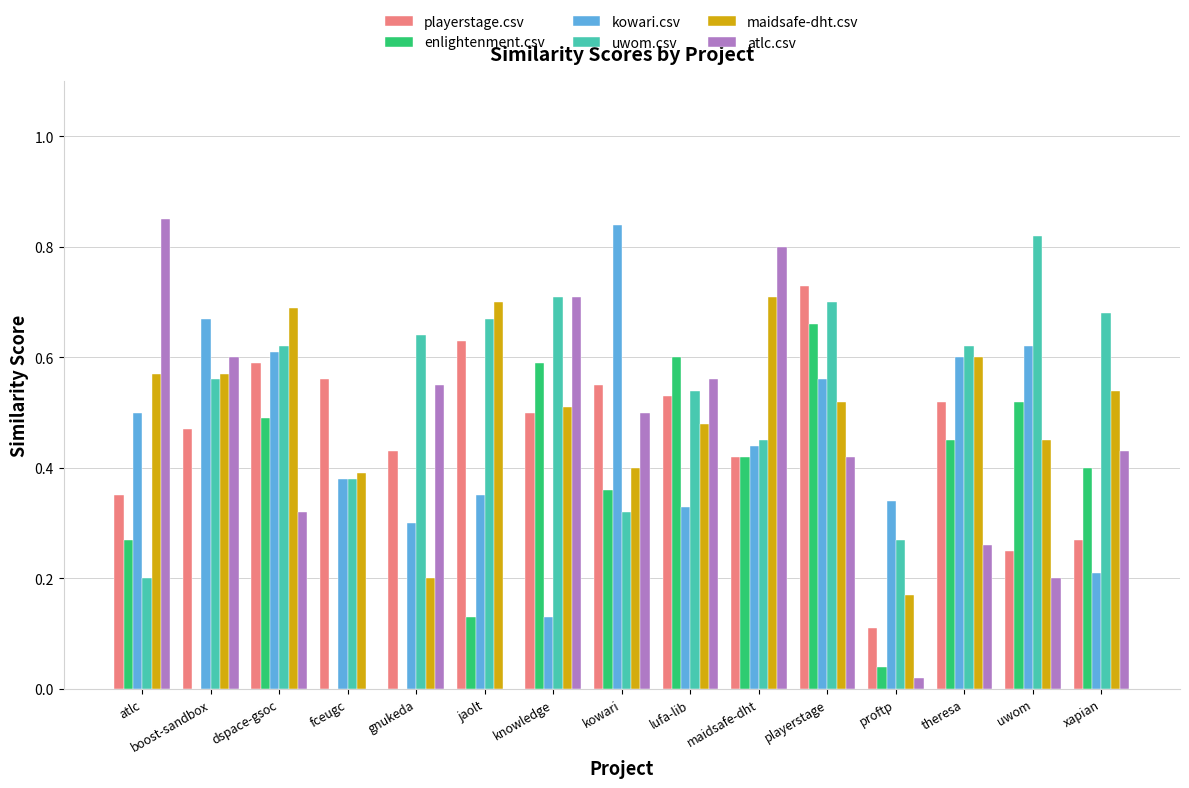

What is the sum of all enlightenment.csv values?

4.9